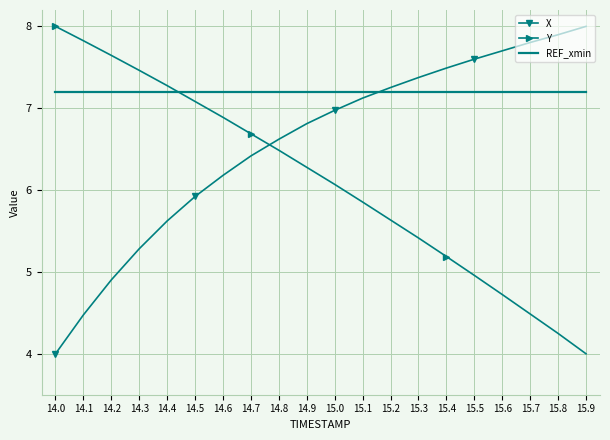

Between 14.5 and 15.9, which series saw the biggest shift?

Y